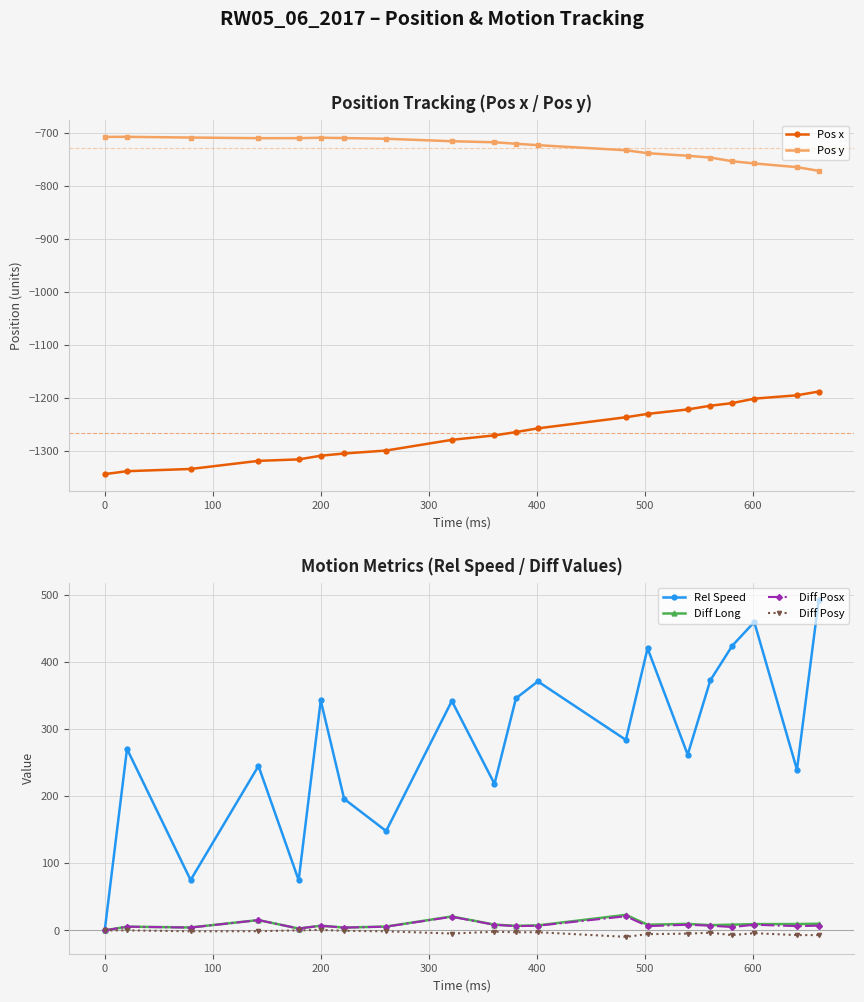

What is the highest value of the Pos x series?

-1188.5